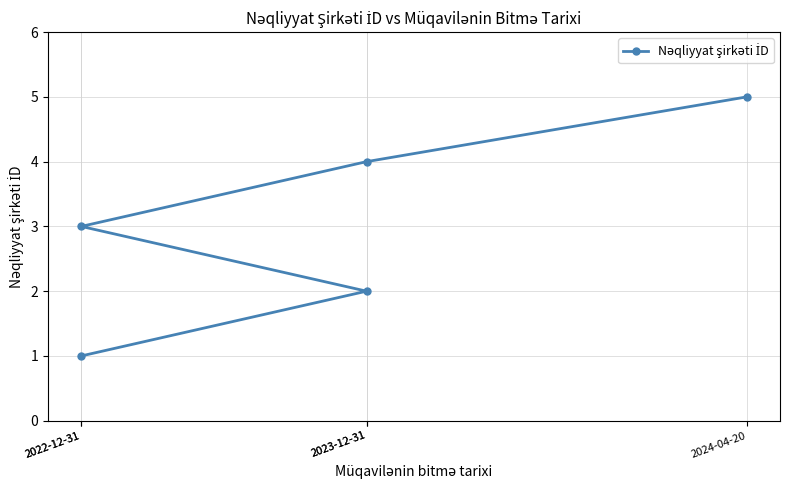

How many values are between 2 and 4?

3